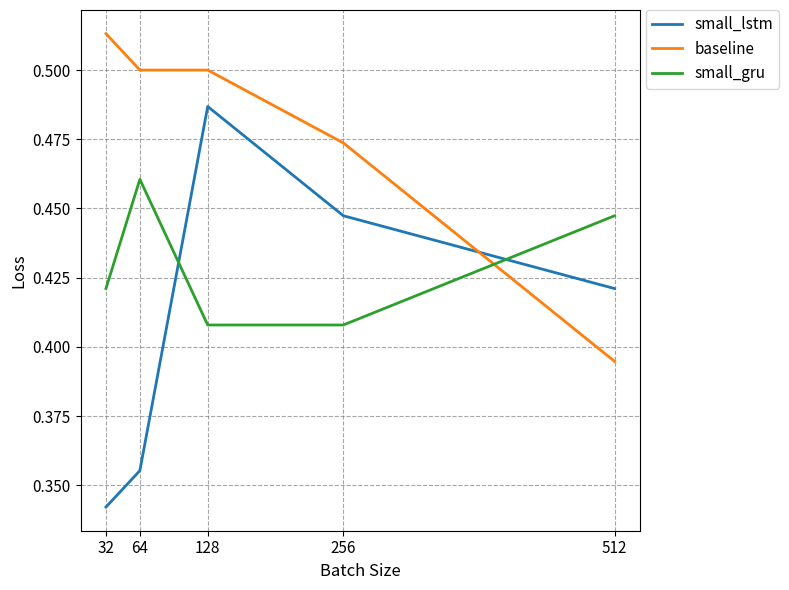

At which label is baseline closest to 0?

512